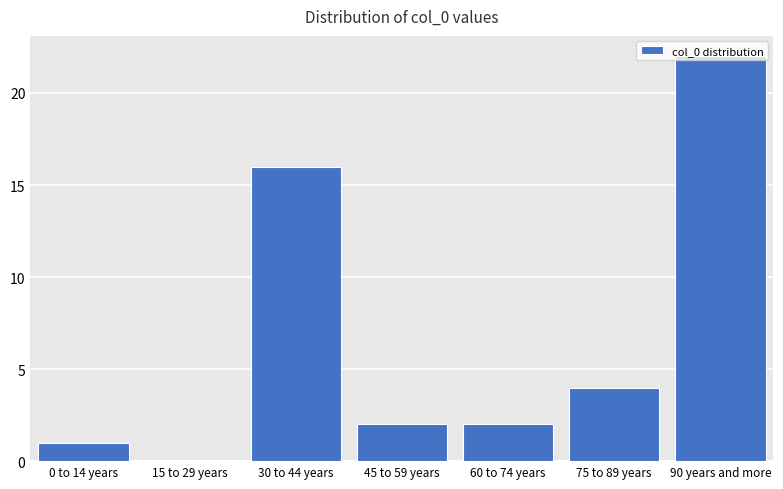

What is the maximum value shown in the chart?

22